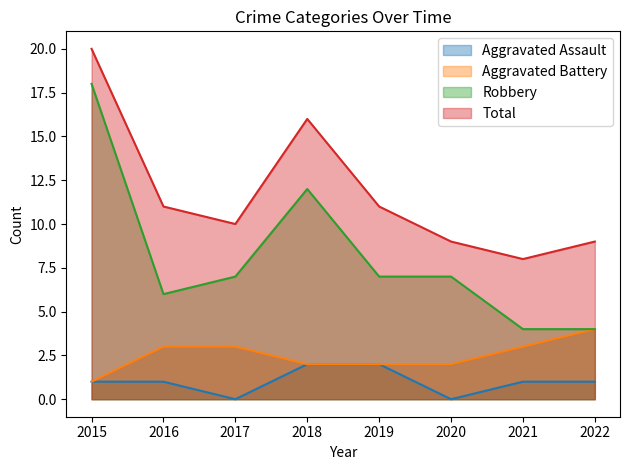

How many series are shown in this chart?

4